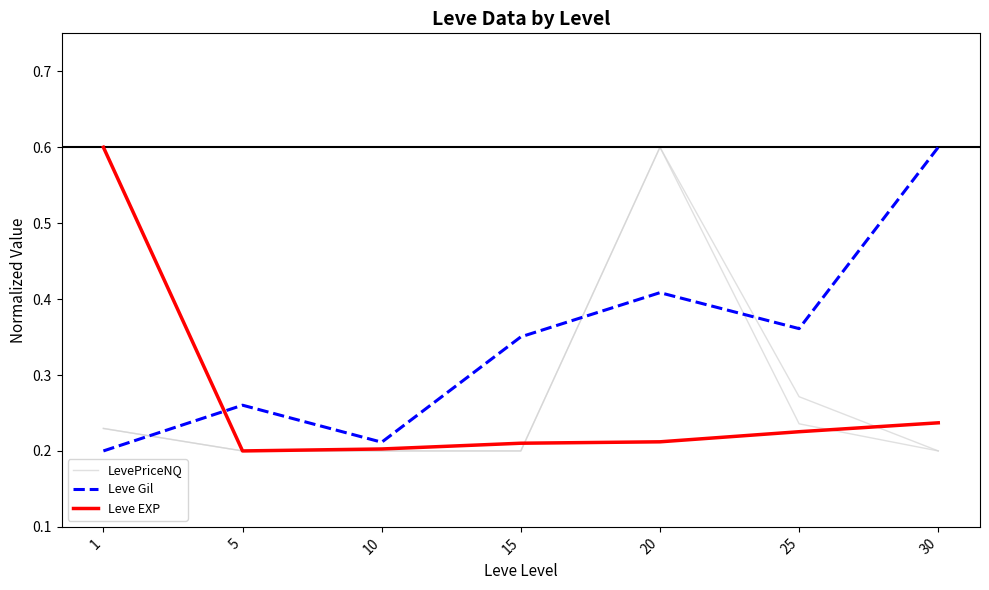

Is it true that LevePriceNQ equals 0.1 at 1?

False